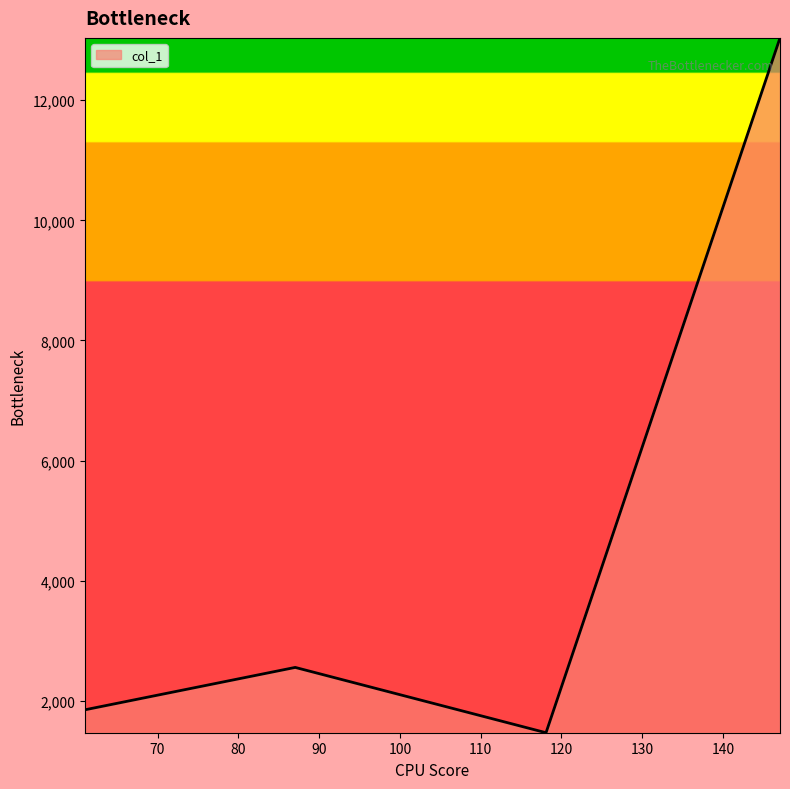

Reading left to right, extract all data points from this chart.

1850.0	2555.7	1468.3	13038.2